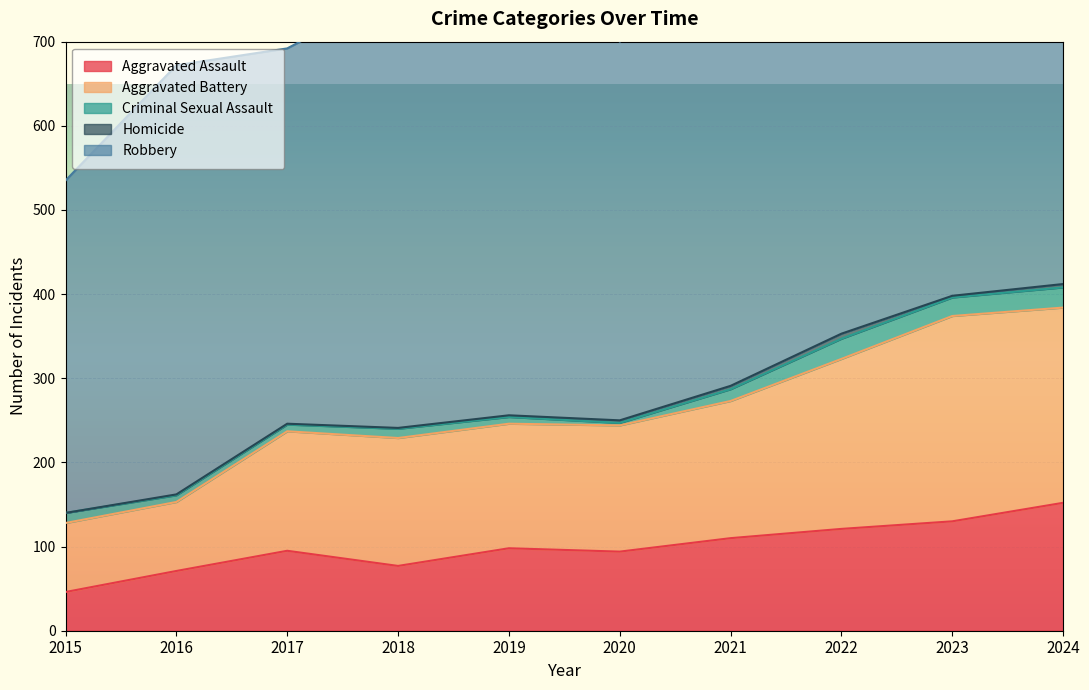

What is the value of the Aggravated Battery point at the 1st from the left?

82